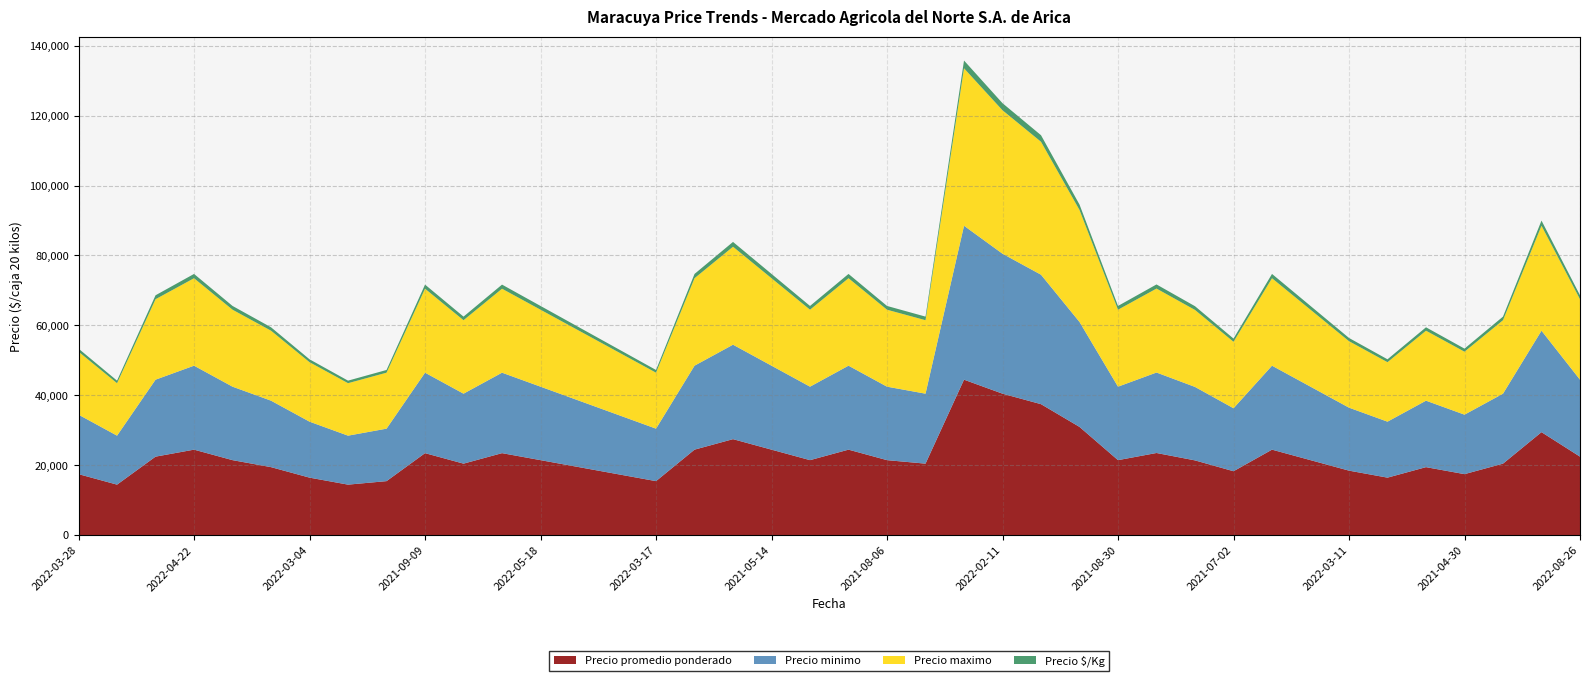

Reading left to right, extract all data points from this chart.

Precio promedio ponderado: 2022-03-28=17500	2022-03-28=14500	2021-05-05=22500	2022-04-22=24500	2022-04-22=21500	2022-03-04=19500	2022-03-04=16500	2022-03-04=14500	2022-03-21=15500	2021-09-09=23500	2021-09-09=20500	2022-05-18=23500	2022-05-18=21500	2022-05-06=19500	2022-03-17=17500	2022-03-17=15500	2021-02-22=24500	2021-05-14=27500	2021-05-14=24500	2021-05-14=21500	2021-08-06=24500	2021-08-06=21500	2022-07-18=20500	2022-02-11=44500	2022-02-11=40500	2022-02-11=37500	2021-02-10=31000	2021-08-30=21500	2021-07-02=23545	2021-07-02=21429	2021-07-02=18333	2021-06-18=24500	2021-06-18=21500	2022-03-11=18500	2022-03-11=16500	2021-04-30=19500	2021-04-30=17500	2021-03-29=20500	2021-06-04=29500	2022-08-26=22500
Precio minimo: 2022-03-28=17000	2022-03-28=14000	2021-05-05=22000	2022-04-22=24000	2022-04-22=21000	2022-03-04=19000	2022-03-04=16000	2022-03-04=14000	2022-03-21=15000	2021-09-09=23000	2021-09-09=20000	2022-05-18=23000	2022-05-18=21000	2022-05-06=19000	2022-03-17=17000	2022-03-17=15000	2021-02-22=24000	2021-05-14=27000	2021-05-14=24000	2021-05-14=21000	2021-08-06=24000	2021-08-06=21000	2022-07-18=20000	2022-02-11=44000	2022-02-11=40000	2022-02-11=37000	2021-02-10=30000	2021-08-30=21000	2021-07-02=23000	2021-07-02=21000	2021-07-02=18000	2021-06-18=24000	2021-06-18=21000	2022-03-11=18000	2022-03-11=16000	2021-04-30=19000	2021-04-30=17000	2021-03-29=20000	2021-06-04=29000	2022-08-26=22000
Precio maximo: 2022-03-28=18000	2022-03-28=15000	2021-05-05=23000	2022-04-22=25000	2022-04-22=22000	2022-03-04=20000	2022-03-04=17000	2022-03-04=15000	2022-03-21=16000	2021-09-09=24000	2021-09-09=21000	2022-05-18=24000	2022-05-18=22000	2022-05-06=20000	2022-03-17=18000	2022-03-17=16000	2021-02-22=25000	2021-05-14=28000	2021-05-14=25000	2021-05-14=22000	2021-08-06=25000	2021-08-06=22000	2022-07-18=21000	2022-02-11=45000	2022-02-11=41000	2022-02-11=38000	2021-02-10=32000	2021-08-30=22000	2021-07-02=24000	2021-07-02=22000	2021-07-02=19000	2021-06-18=25000	2021-06-18=22000	2022-03-11=19000	2022-03-11=17000	2021-04-30=20000	2021-04-30=18000	2021-03-29=21000	2021-06-04=30000	2022-08-26=23000
Precio $/Kg: 2022-03-28=875	2022-03-28=725	2021-05-05=1125	2022-04-22=1225	2022-04-22=1075	2022-03-04=975	2022-03-04=825	2022-03-04=725	2022-03-21=775	2021-09-09=1175	2021-09-09=1025	2022-05-18=1175	2022-05-18=1075	2022-05-06=975	2022-03-17=875	2022-03-17=775	2021-02-22=1225	2021-05-14=1375	2021-05-14=1225	2021-05-14=1075	2021-08-06=1225	2021-08-06=1075	2022-07-18=1025	2022-02-11=2225	2022-02-11=2025	2022-02-11=1875	2021-02-10=1550	2021-08-30=1075	2021-07-02=1177	2021-07-02=1071	2021-07-02=917	2021-06-18=1225	2021-06-18=1075	2022-03-11=925	2022-03-11=825	2021-04-30=975	2021-04-30=875	2021-03-29=1025	2021-06-04=1475	2022-08-26=1125